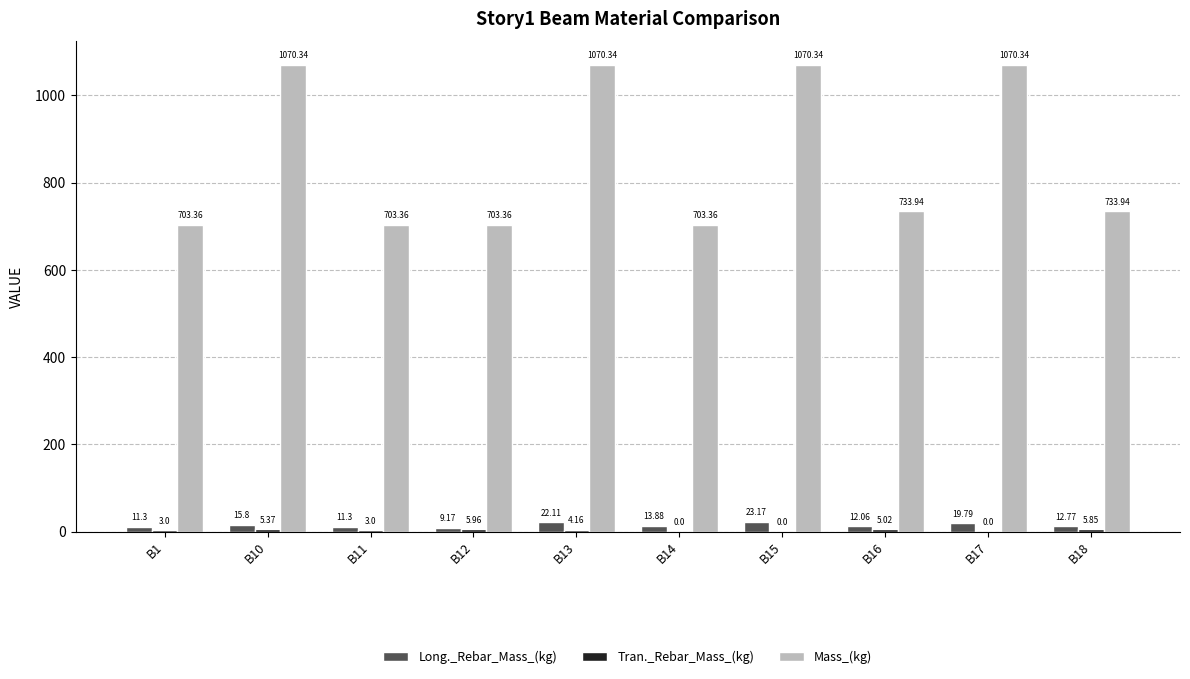

Between B11 and B18, which series saw the biggest shift?

Mass_(kg)